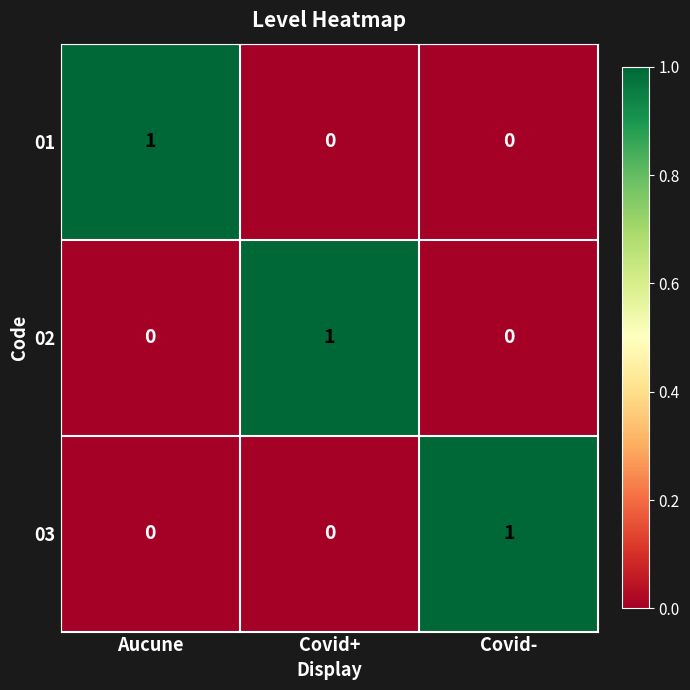

How many data points does each series have?

3